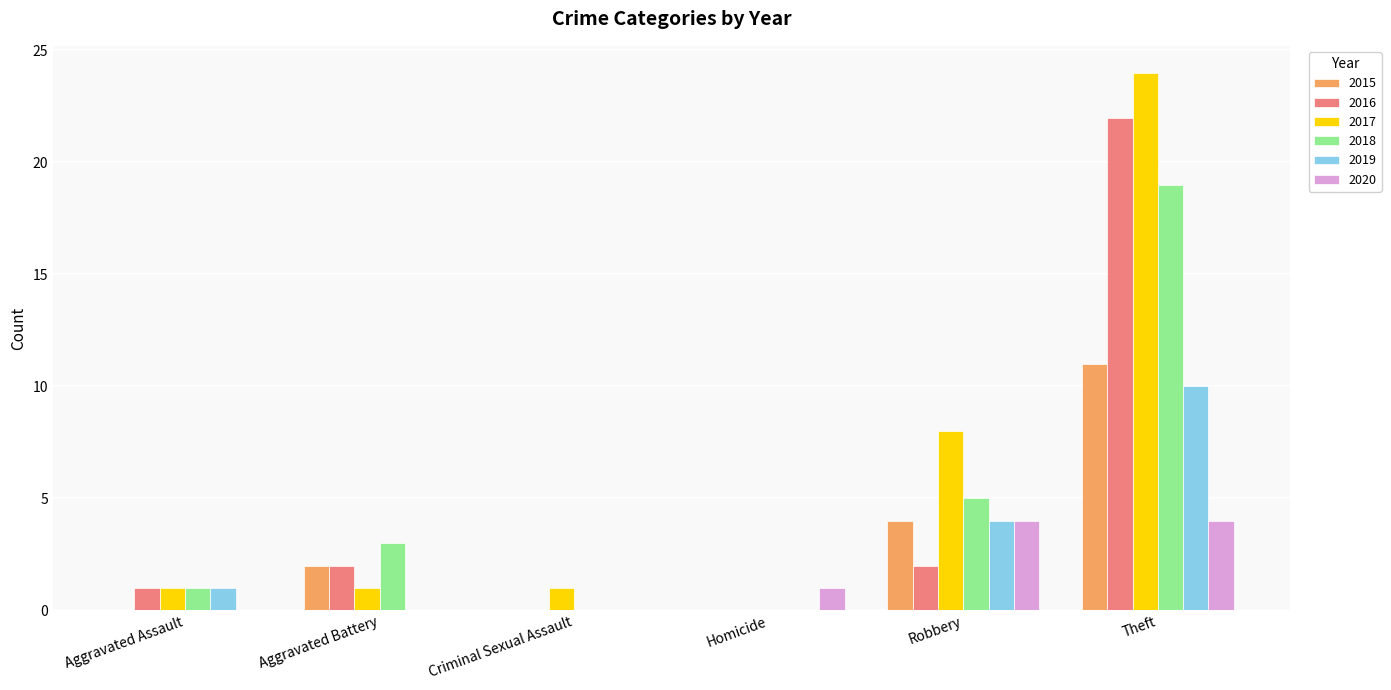

At which label does 2017 reach its peak?

Theft